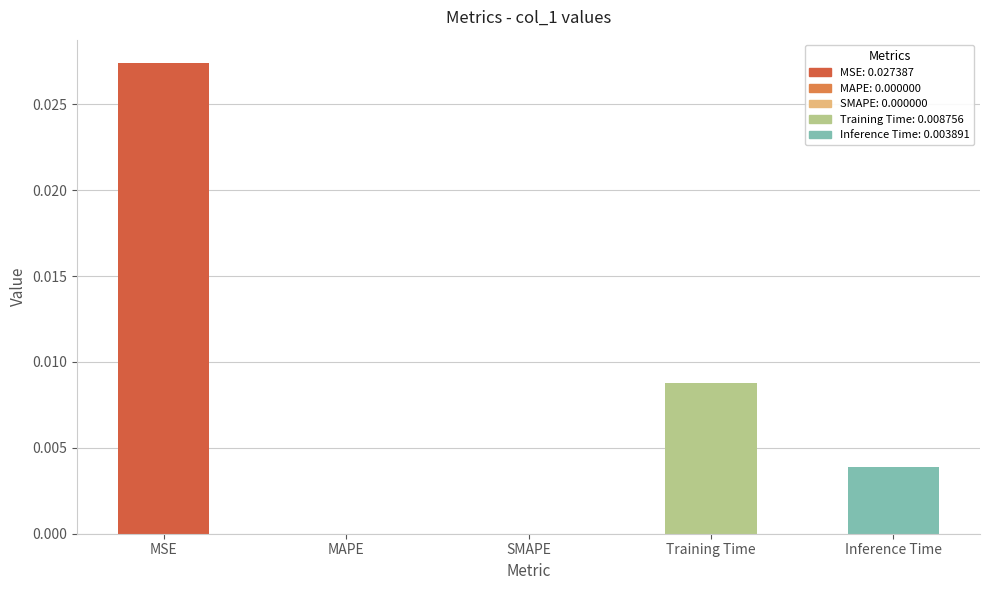

Which label corresponds to the largest value in the chart?

MSE